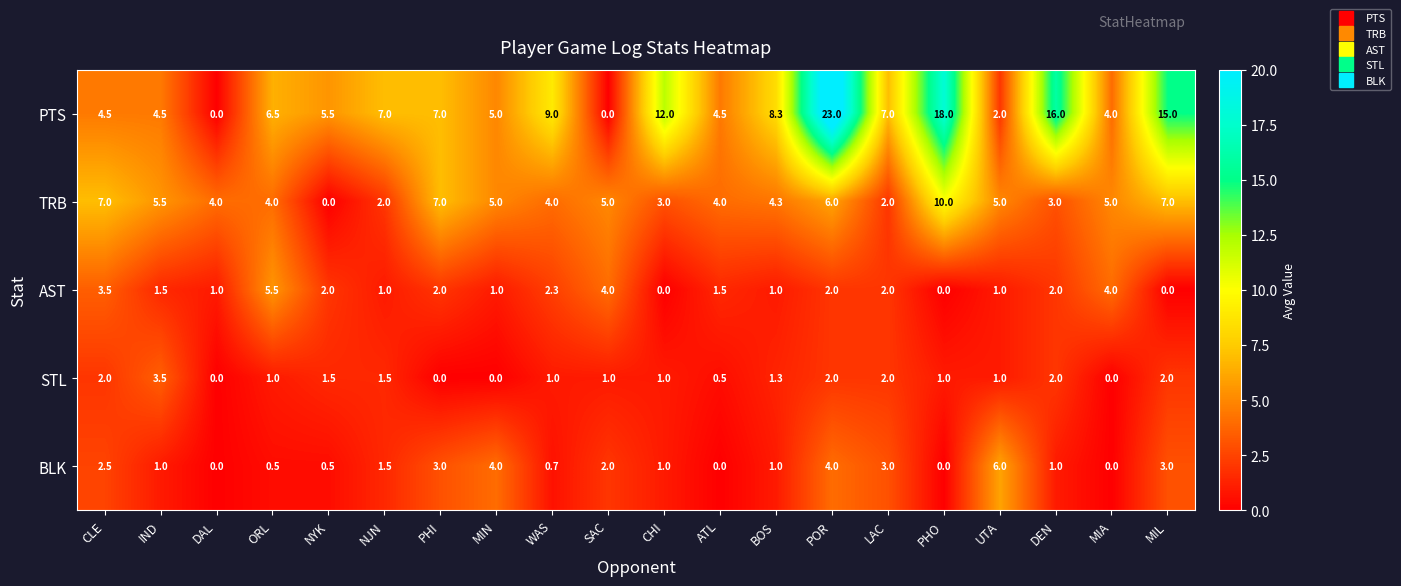

Which series has the largest total across all categories?

PTS